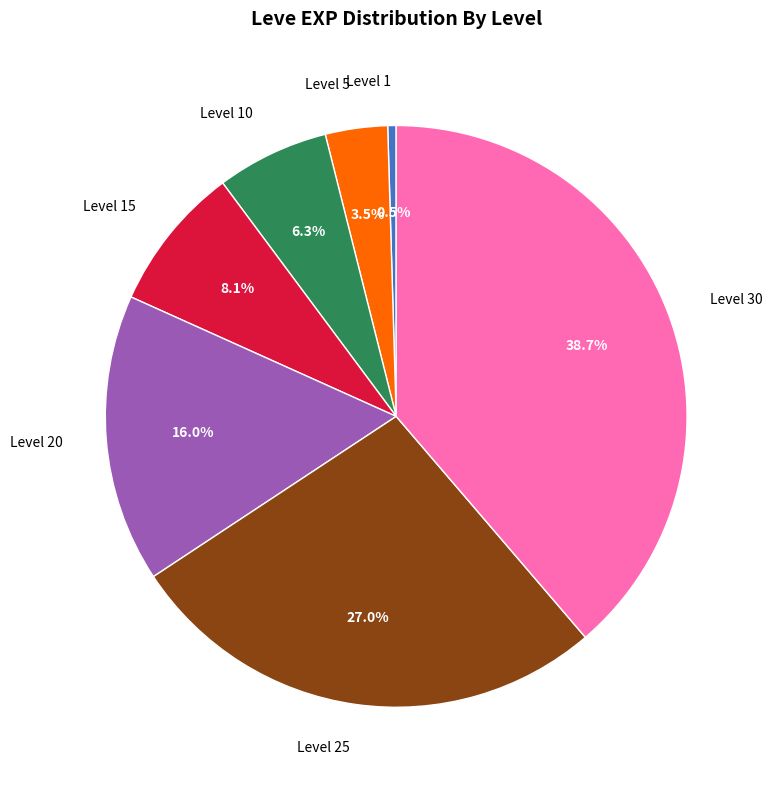

Is there a majority slice in this chart?

No